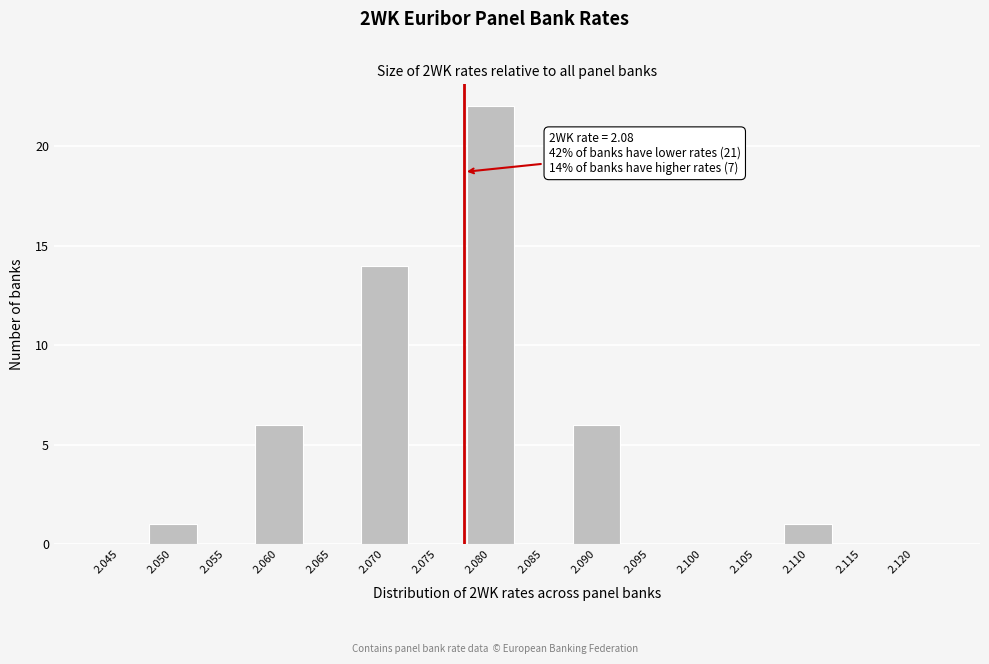

Reading left to right, what are all the values shown in this chart?

2.045=0	2.050=1	2.055=0	2.060=6	2.065=0	2.070=14	2.075=0	2.080=22	2.085=0	2.090=6	2.095=0	2.100=0	2.105=0	2.110=1	2.115=0	2.120=0